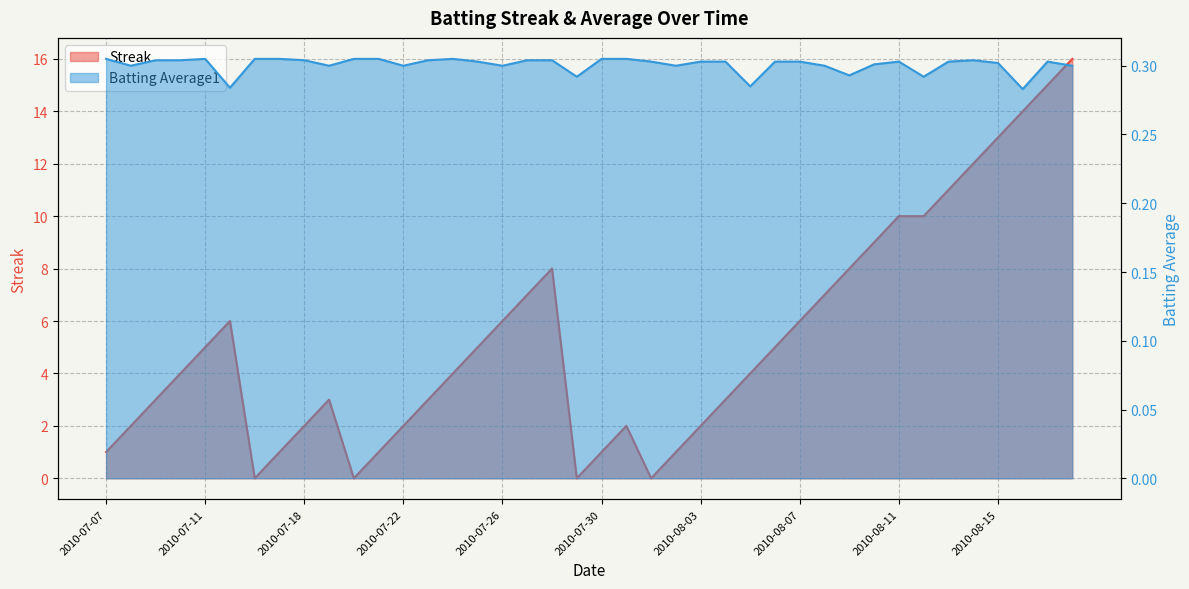

What is the sum of all Batting Average1 values?

12.0